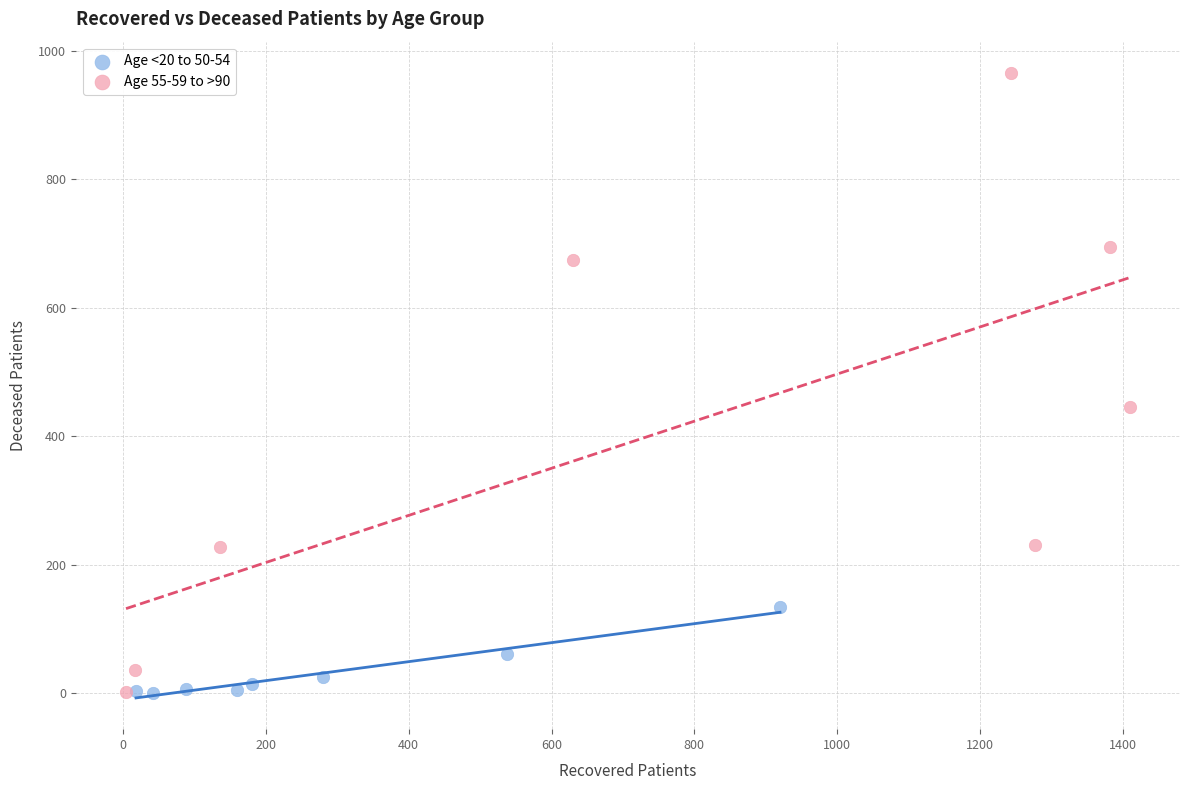

Which series has the widest spread of Y values?

Age 55-59 to >90